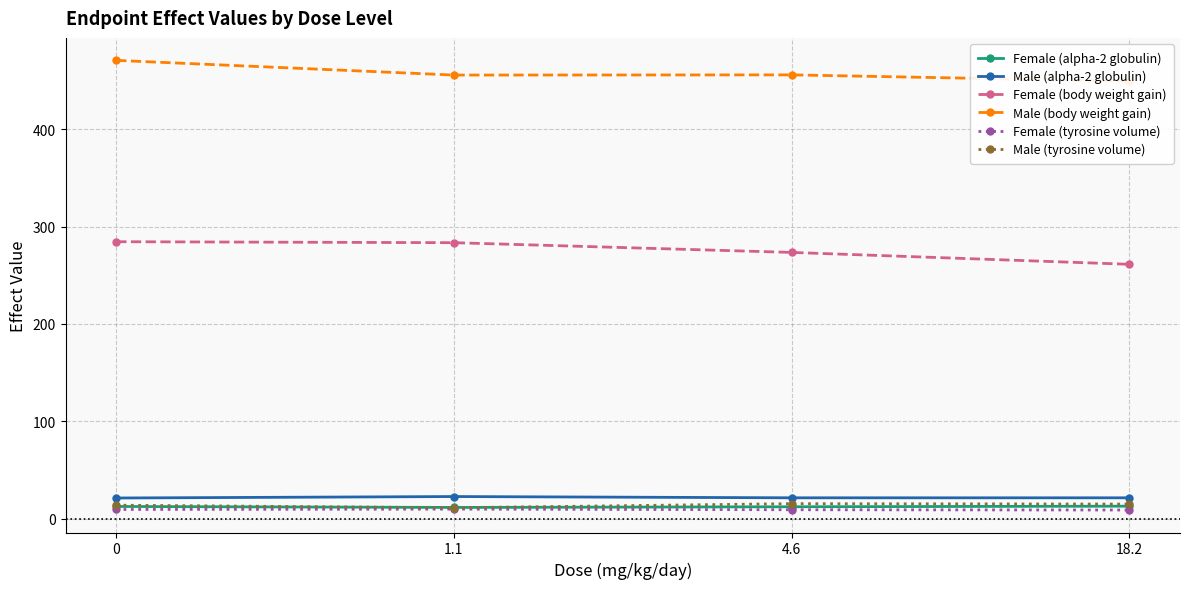

Does the chart display data point markers on the line(s)?

Yes